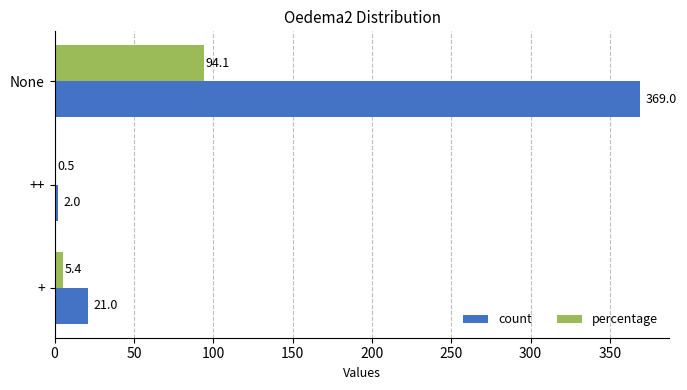

At which label does count reach its peak?

None